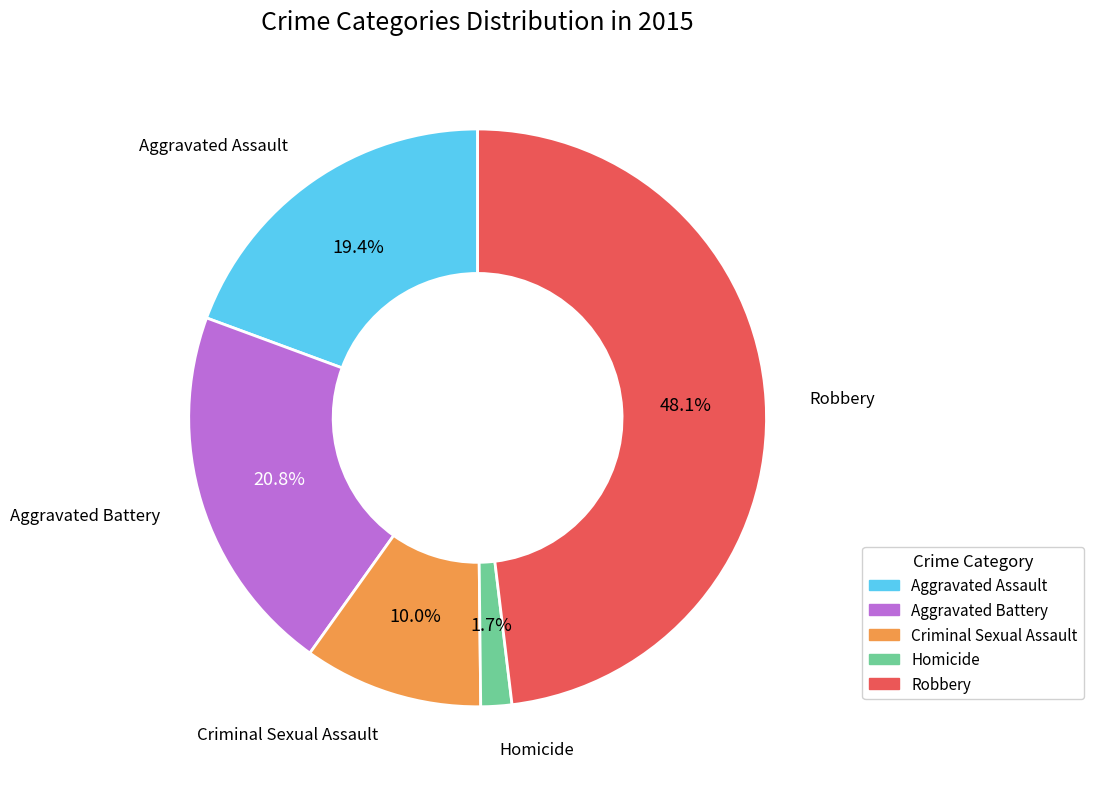

Does Homicide represent more than half of the total?

No